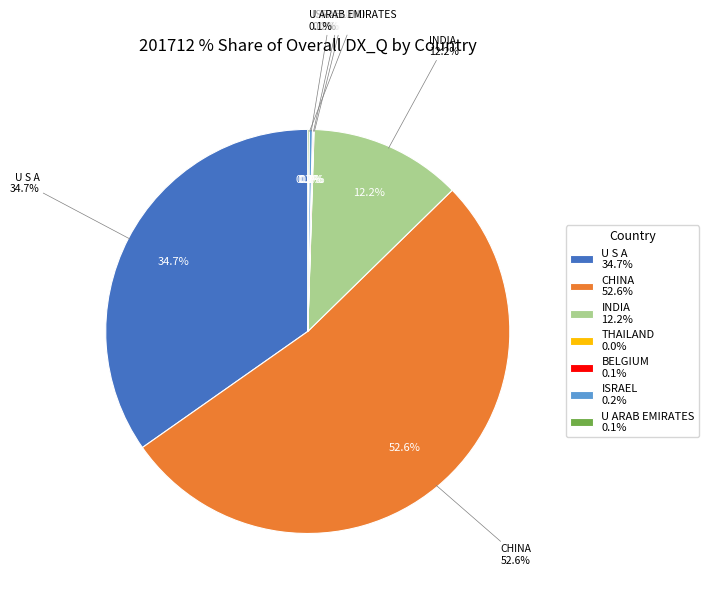

How much of the chart is everything except ISRAEL?

99.8%